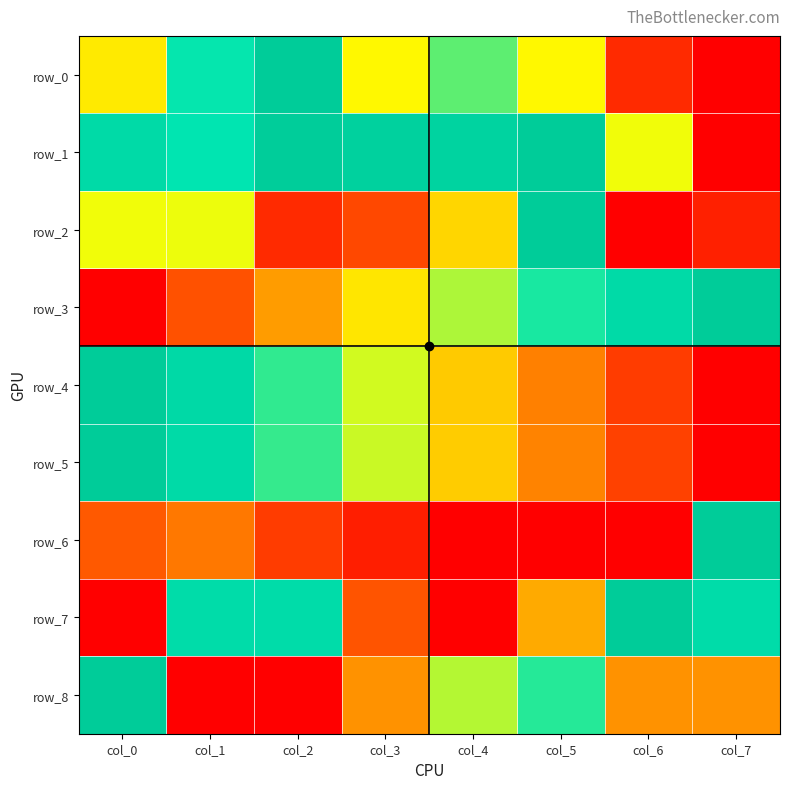

What is the total value across all series at col_6?

3.0